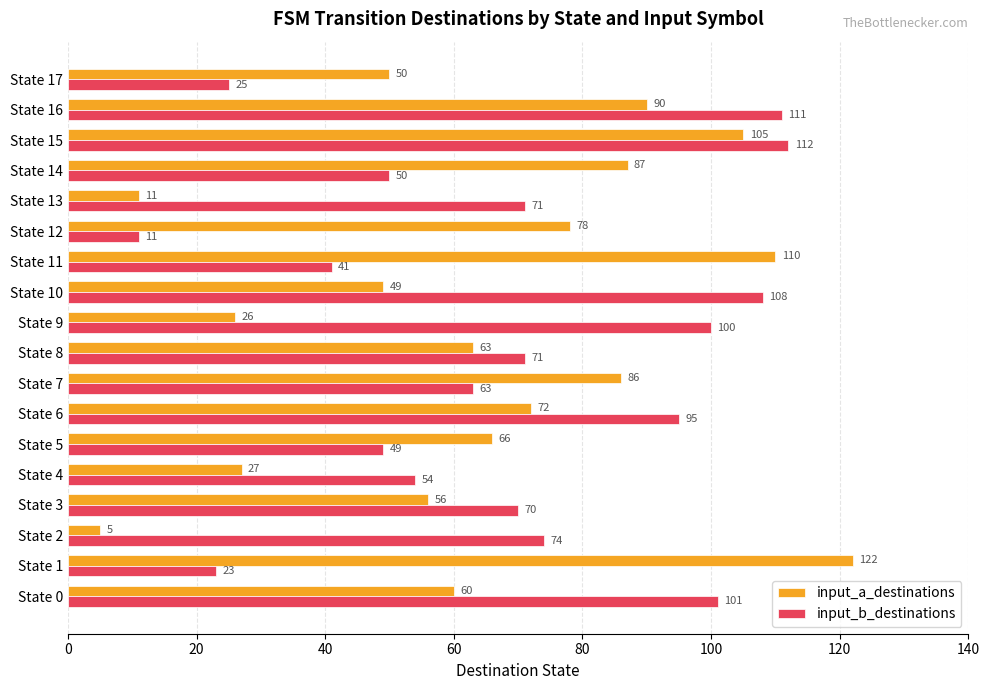

What value does the input_b_destinations series have at State 4, to the nearest 5?

55